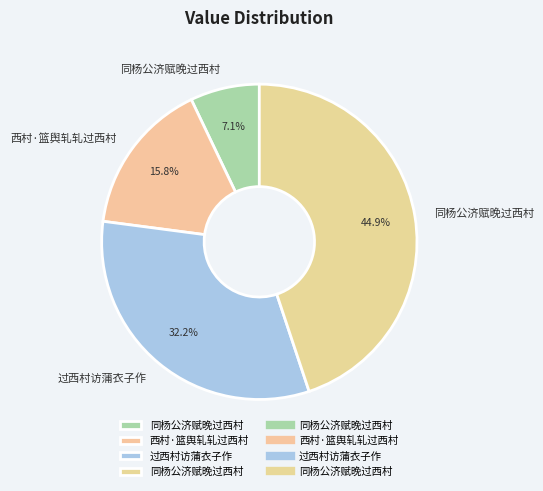

Which category has the biggest portion of the pie?

同杨公济赋晚过西村